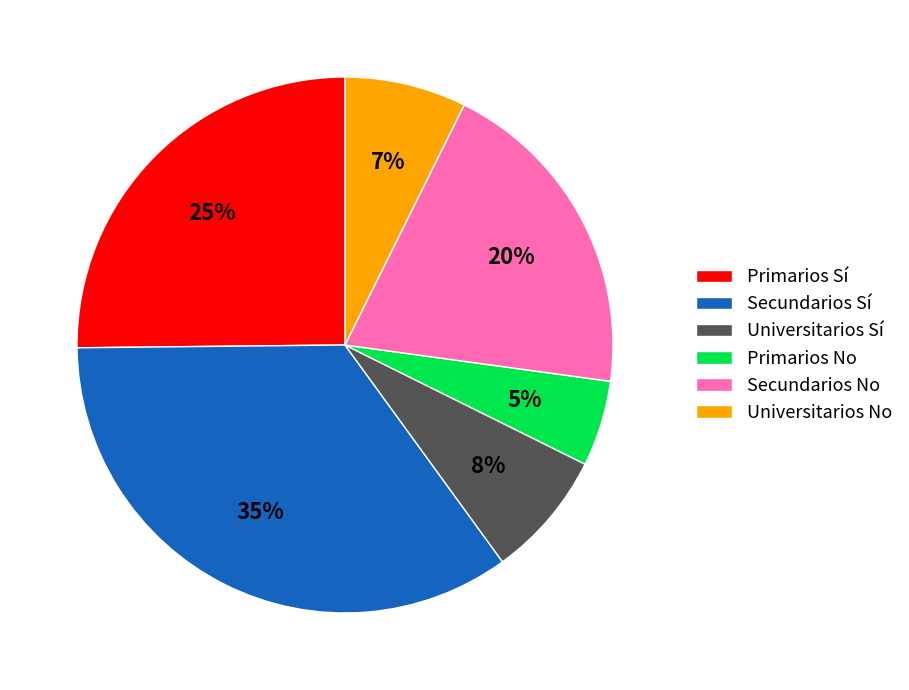

Which slice is the smallest?

Primarios No